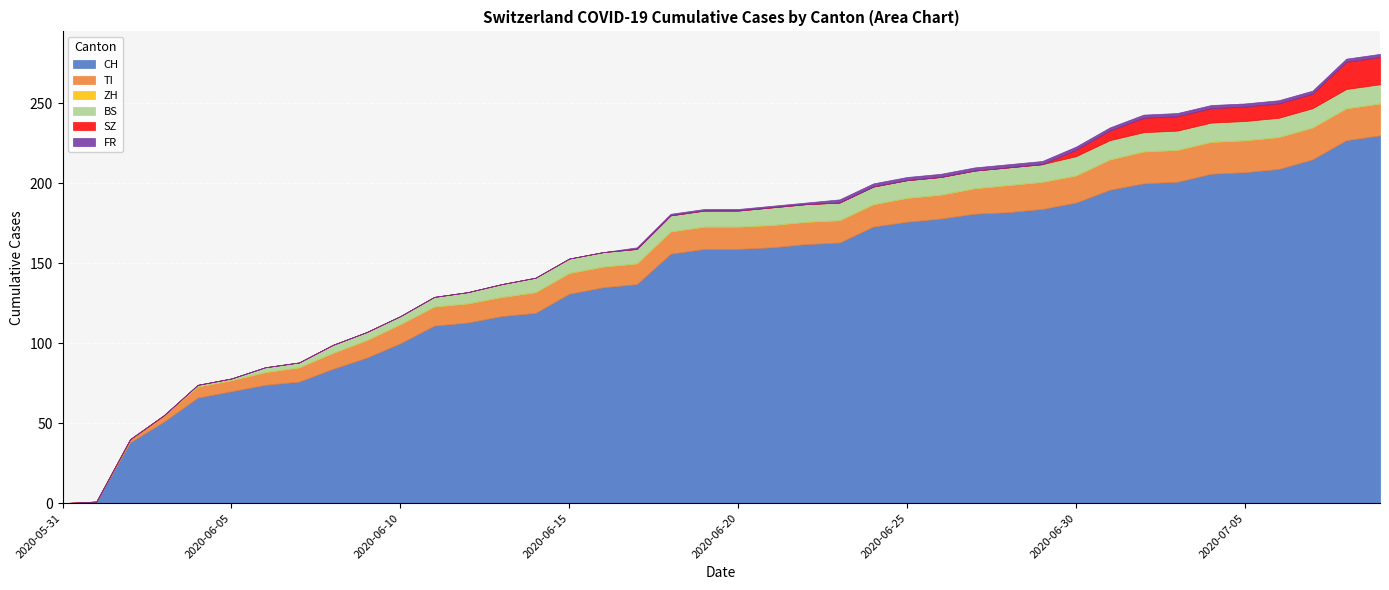

List the labels in order of TI value, smallest first.

2020-05-31, 2020-06-01, 2020-06-02, 2020-06-03, 2020-06-04, 2020-06-05, 2020-06-06, 2020-06-07, 2020-06-08, 2020-06-09, 2020-06-10, 2020-06-11, 2020-06-12, 2020-06-13, 2020-06-14, 2020-06-15, 2020-06-16, 2020-06-17, 2020-06-18, 2020-06-19, 2020-06-20, 2020-06-21, 2020-06-22, 2020-06-23, 2020-06-24, 2020-06-25, 2020-06-26, 2020-06-27, 2020-06-28, 2020-06-29, 2020-06-30, 2020-07-01, 2020-07-02, 2020-07-03, 2020-07-04, 2020-07-05, 2020-07-06, 2020-07-07, 2020-07-08, 2020-07-09